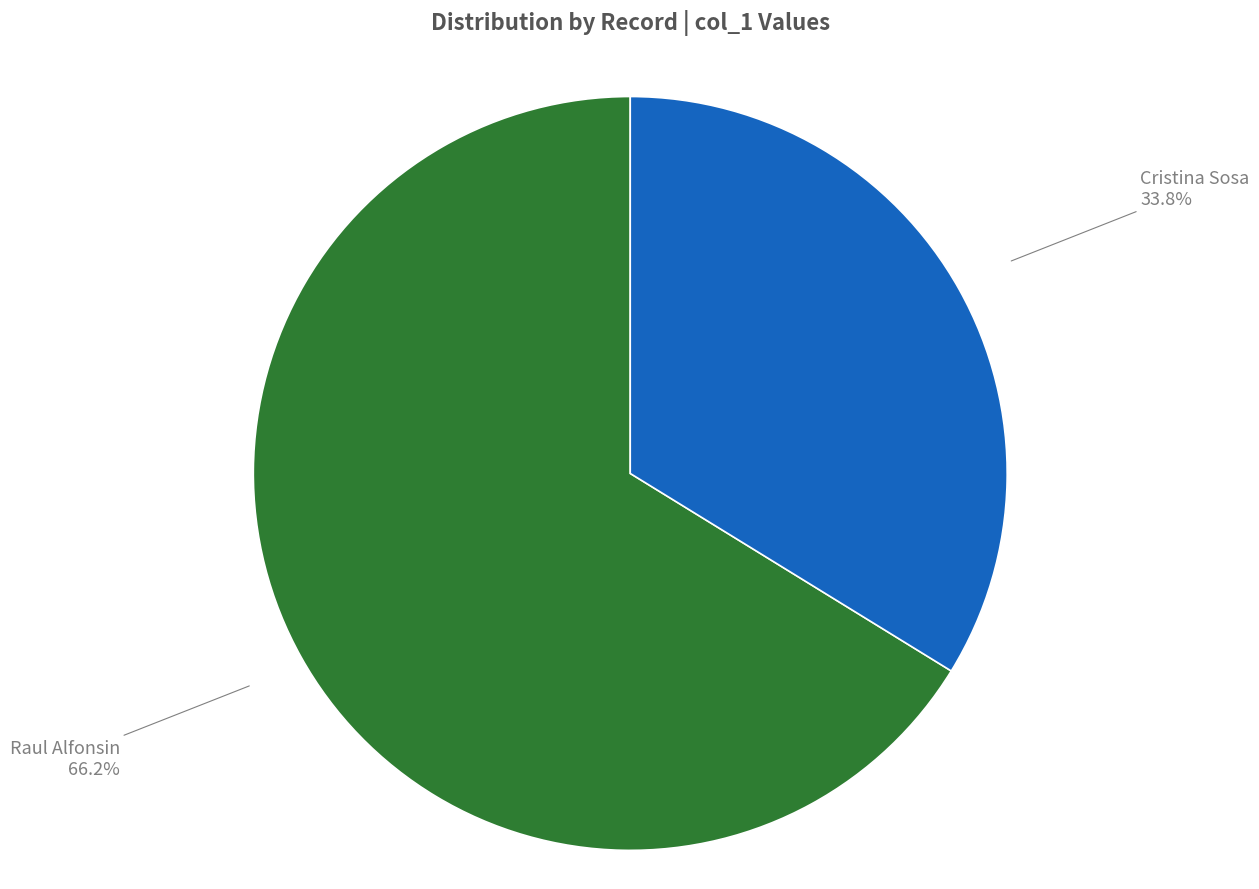

To the nearest percent, what portion does Cristina Sosa represent?

34%